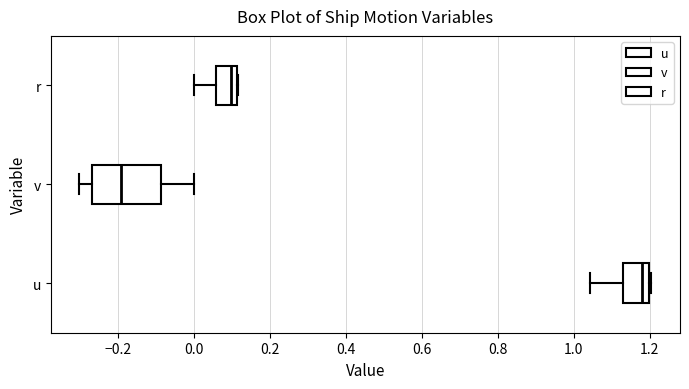

Reading bottom to top, read every box against the x-axis: the position of its median line, the range the box covers, and the ends of its whiskers. The values are not printed on the chart, so give them approximately, as read against the axis.

u: median 1.18, box 1.12 to 1.20, whiskers 1.04 to 1.20 (just right of the box's right edge)
v: median -0.20, box -0.26 to -0.08, whiskers -0.30 to 0.00
r: median 0.10, box 0.06 to 0.12, whiskers 0.00 to 0.12